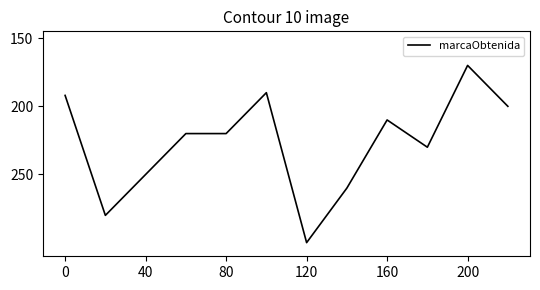

What is the smallest value displayed?

170